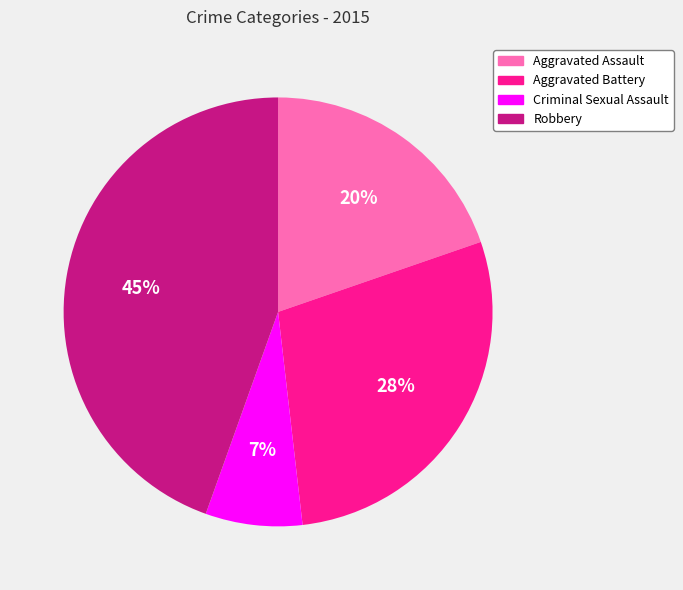

Is Robbery the majority of the pie?

No